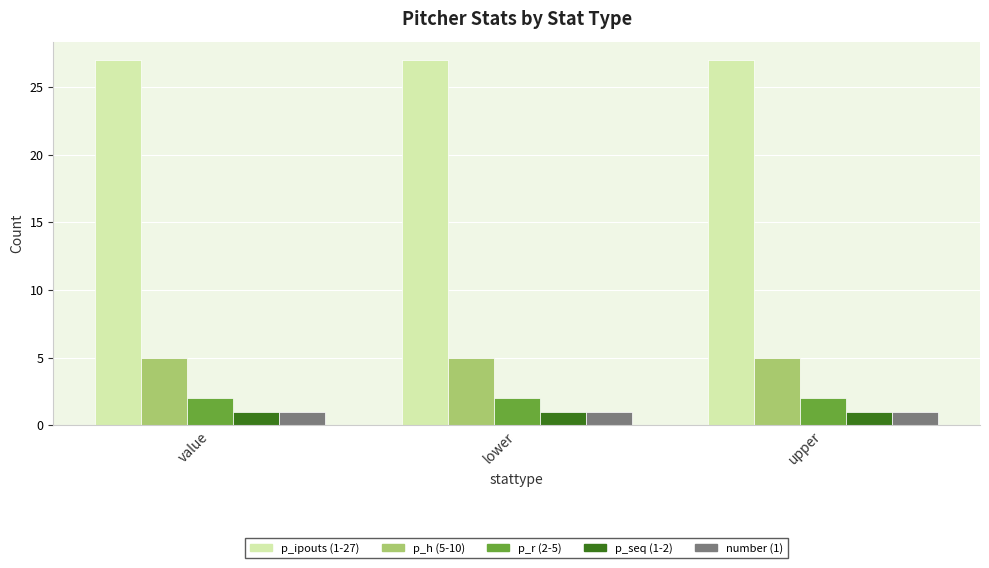

What is the total value across all series at lower?

36